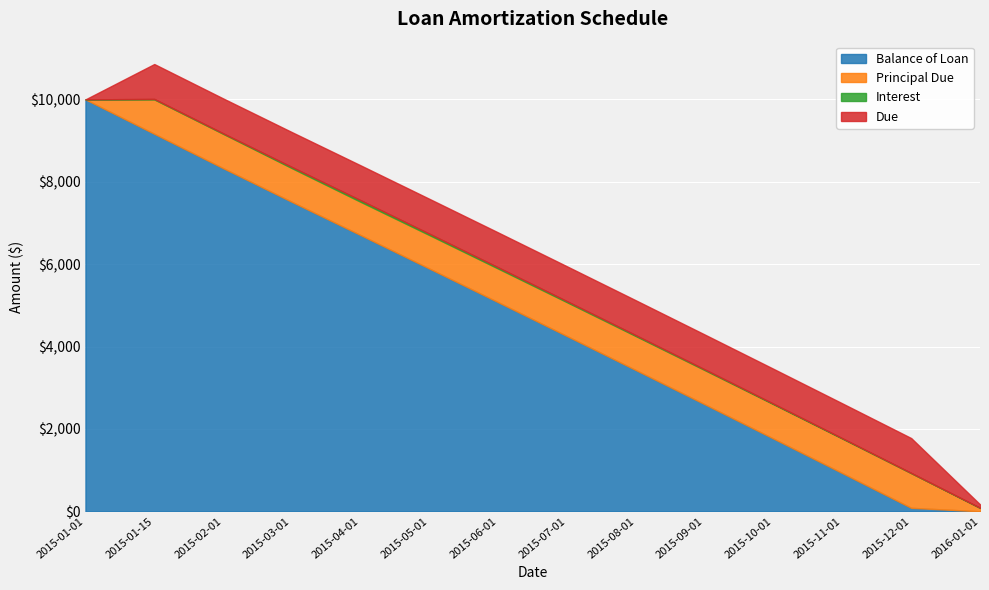

Rank the series at 2015-09-01 from lowest to highest value.

Interest, Principal Due, Due, Balance of Loan